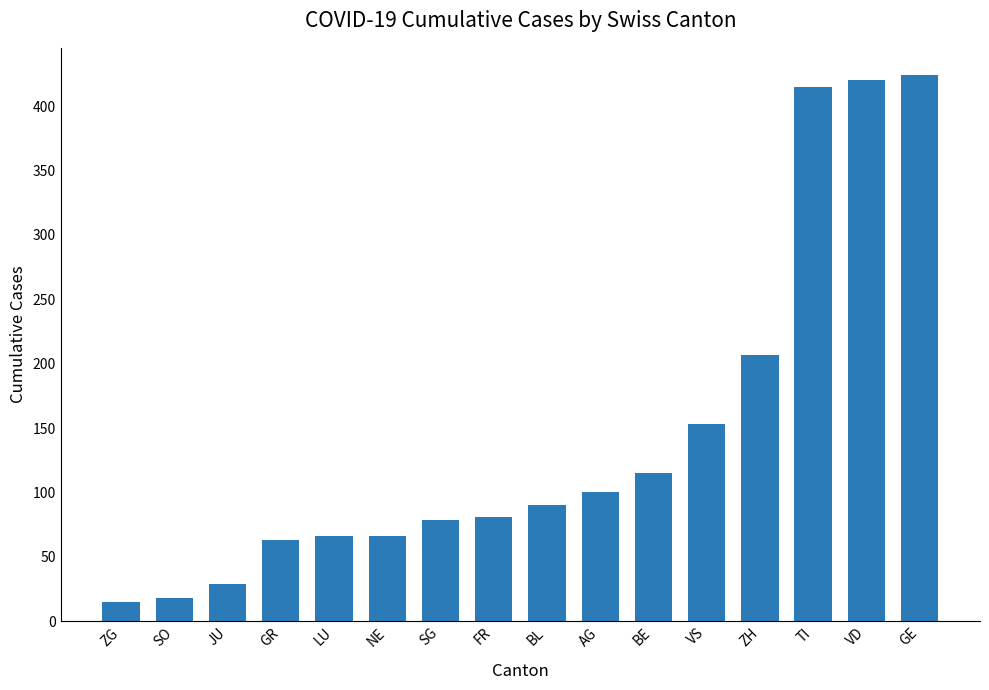

Does the chart contain any negative values?

No